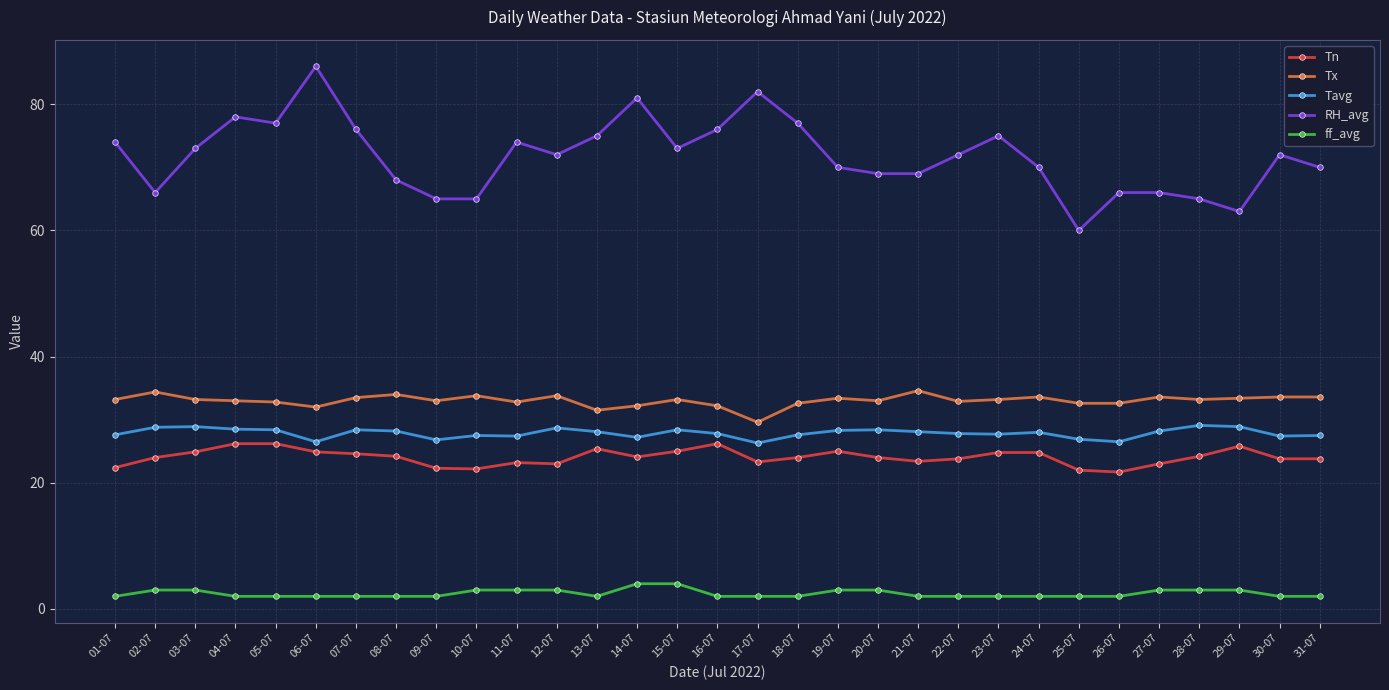

At 27-07, list the series in order from smallest to largest.

ff_avg, Tn, Tavg, Tx, RH_avg